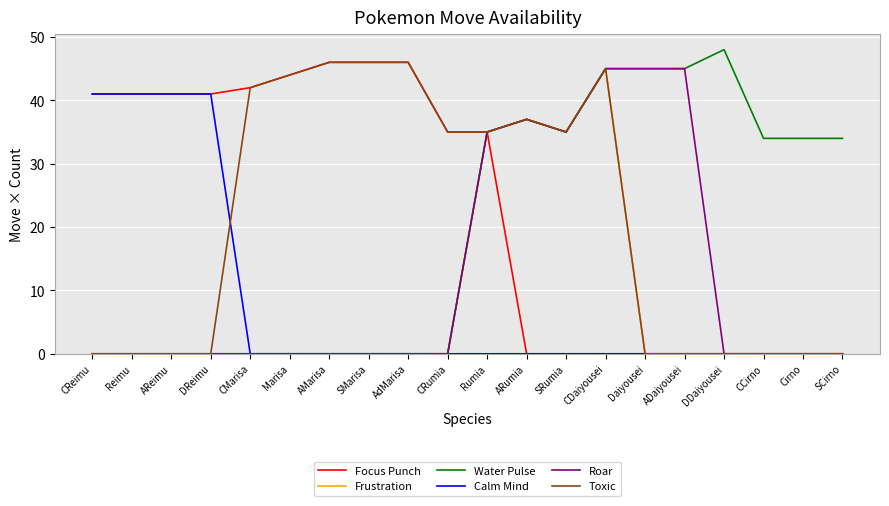

What is the difference between the Calm Mind values at CCirno and DReimu?

41